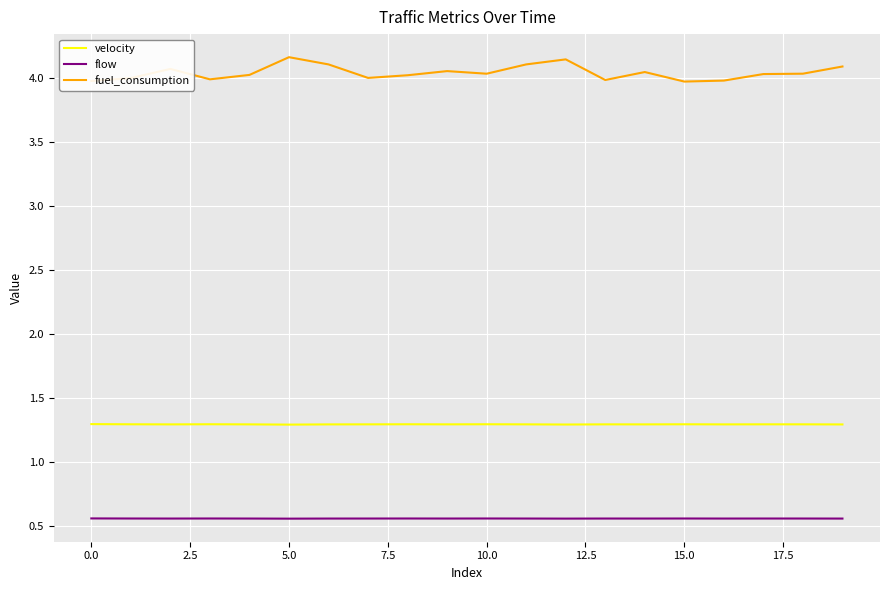

How many lines are shown in the chart?

3